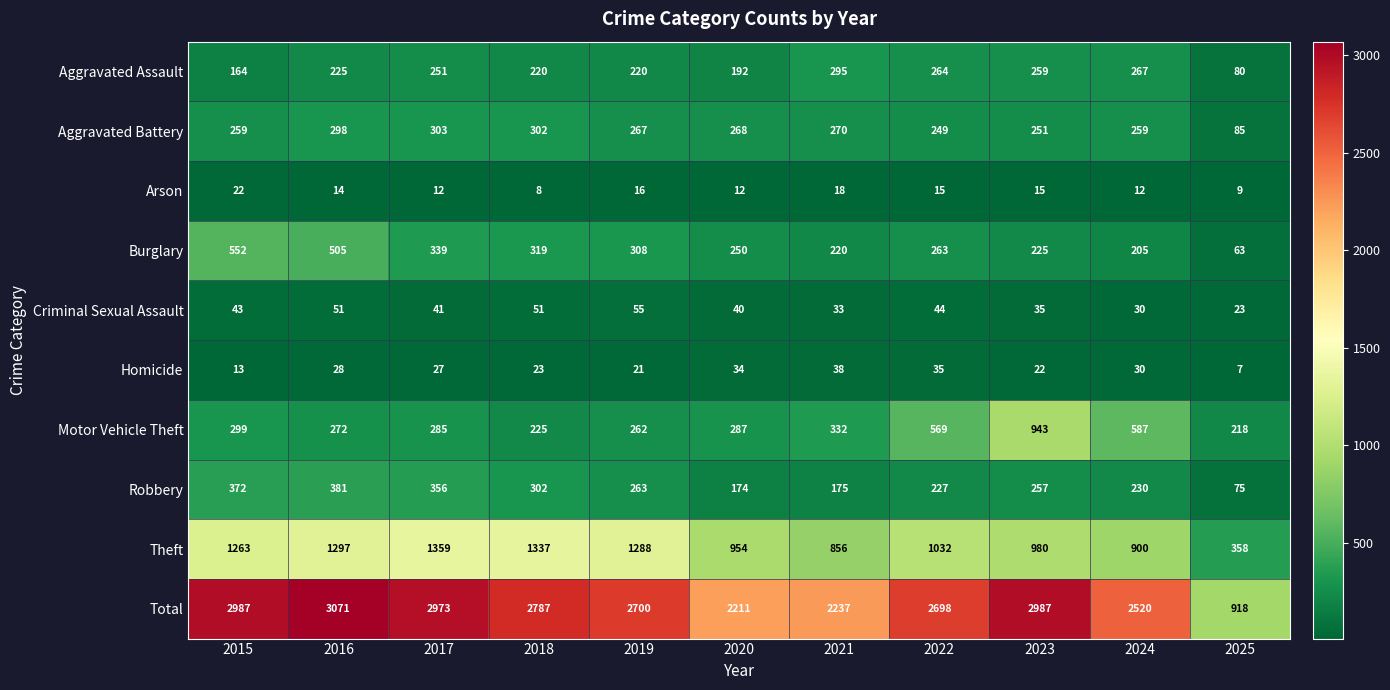

What is the total value across all series at 2016?

6142